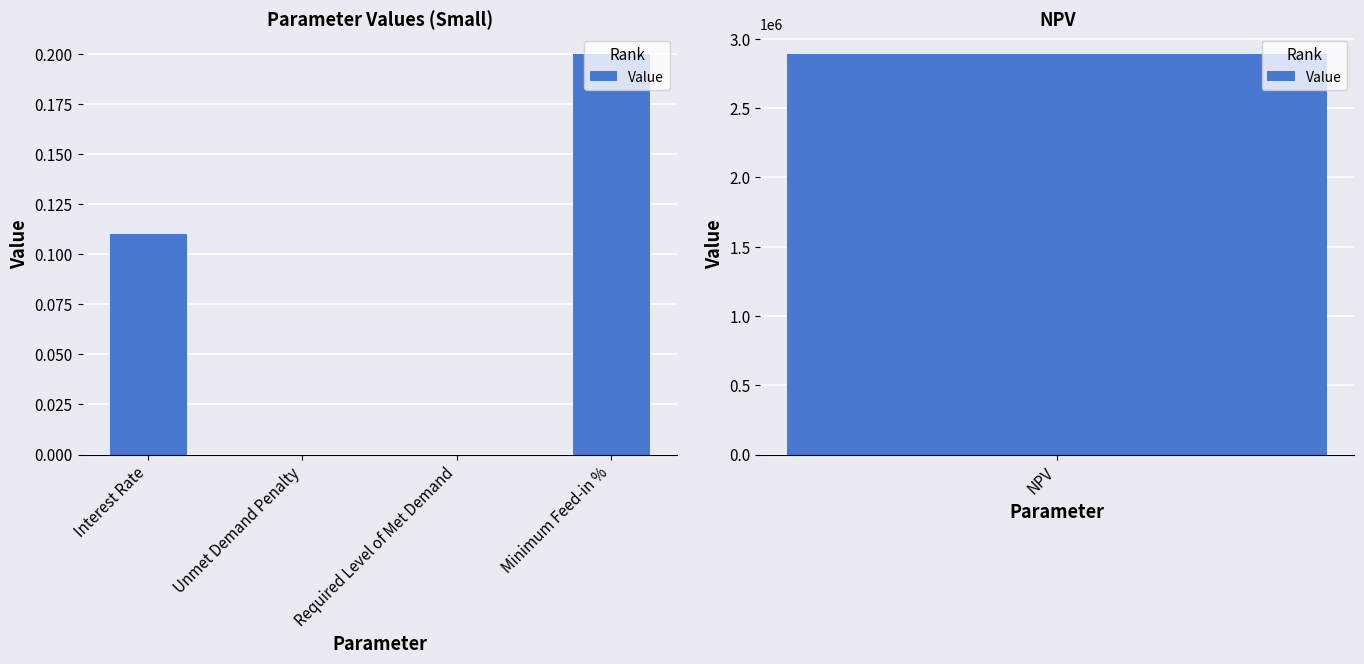

What is the sum of all values?

0.3